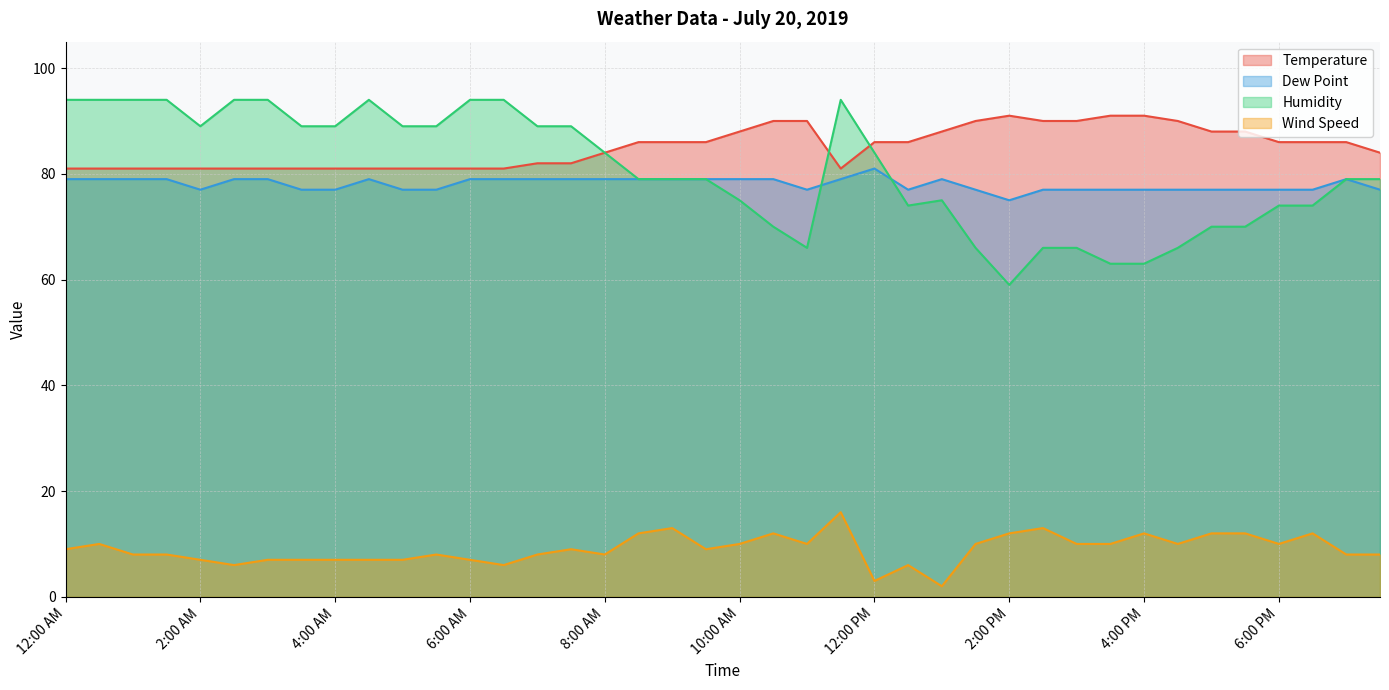

How many values in the Temperature series exceed 86?

13